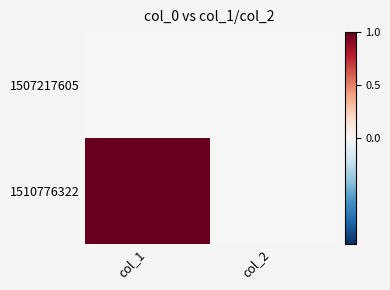

At how many categories does at least one series exceed 0?

1